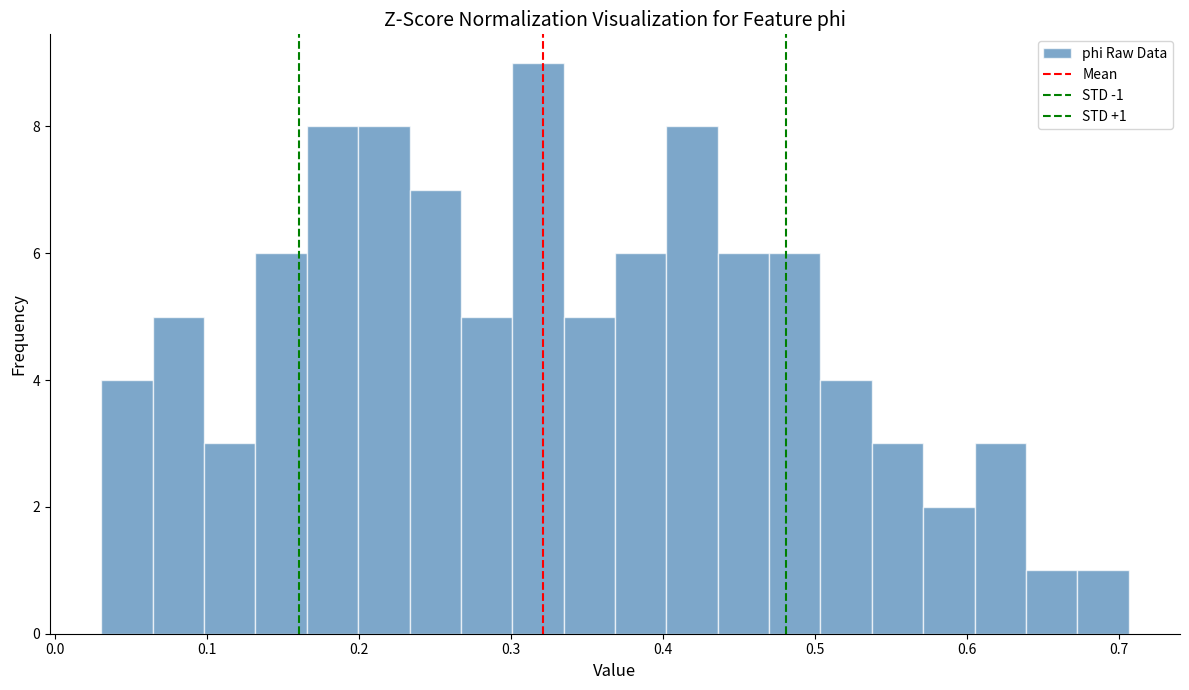

Around what value on the x-axis is the tallest bar? Give the approximate position of its centre, as read against the axis.

0.32